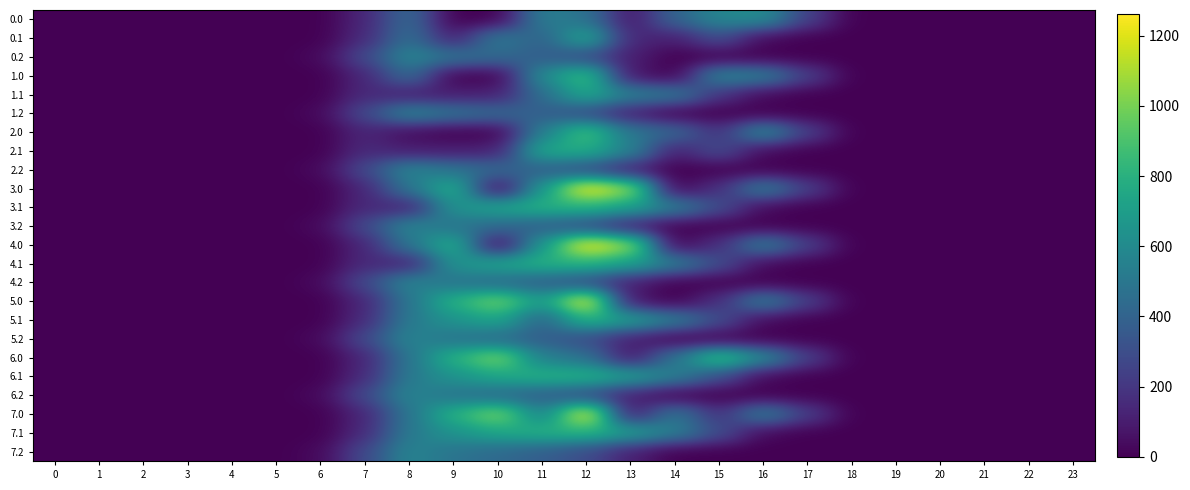

What is the greatest value displayed?

1261.6